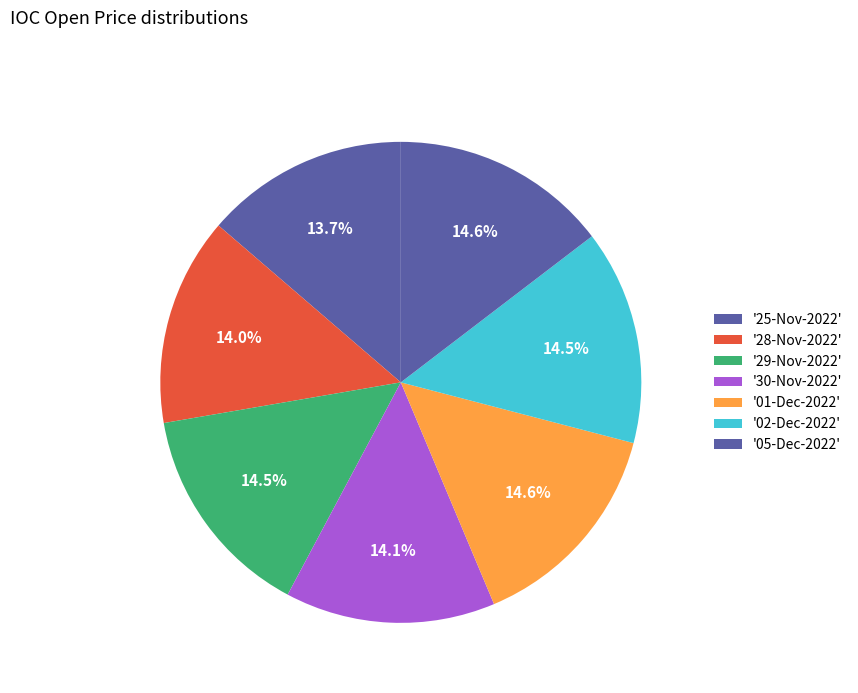

Rank the categories by value from highest to lowest.

05-Dec-2022, 01-Dec-2022, 29-Nov-2022, 02-Dec-2022, 30-Nov-2022, 28-Nov-2022, 25-Nov-2022